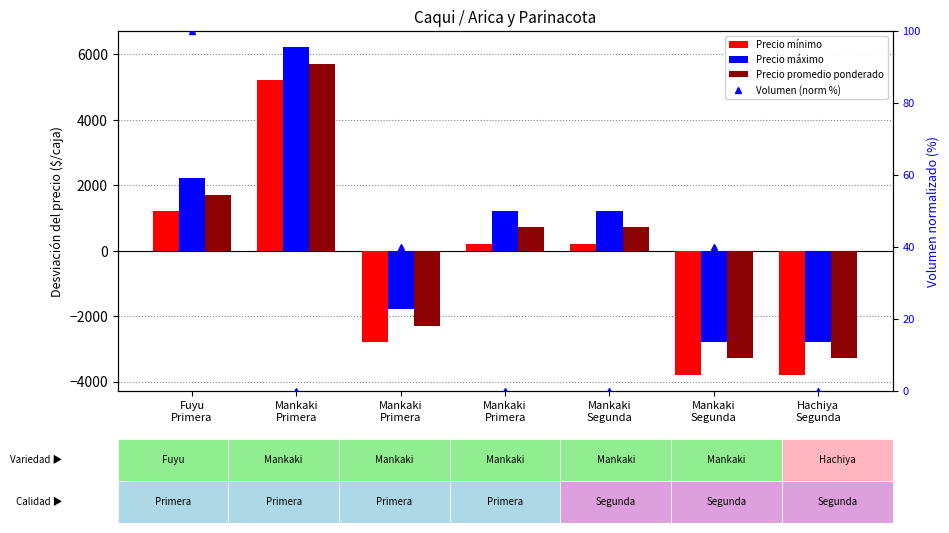

Where does the Precio promedio ponderado series first go above 714?

Fuyu
Primera